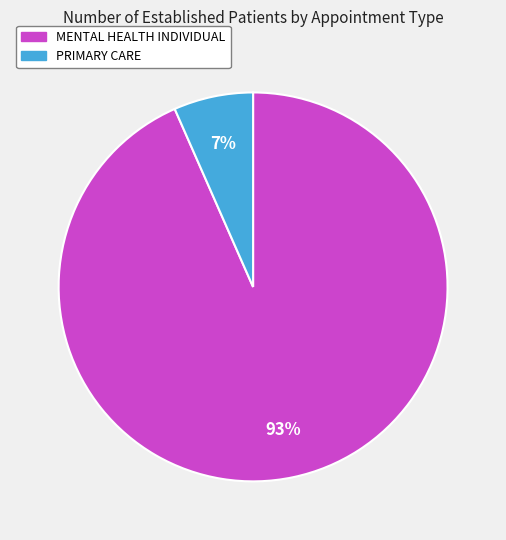

Which category accounts for the majority?

MENTAL HEALTH INDIVIDUAL